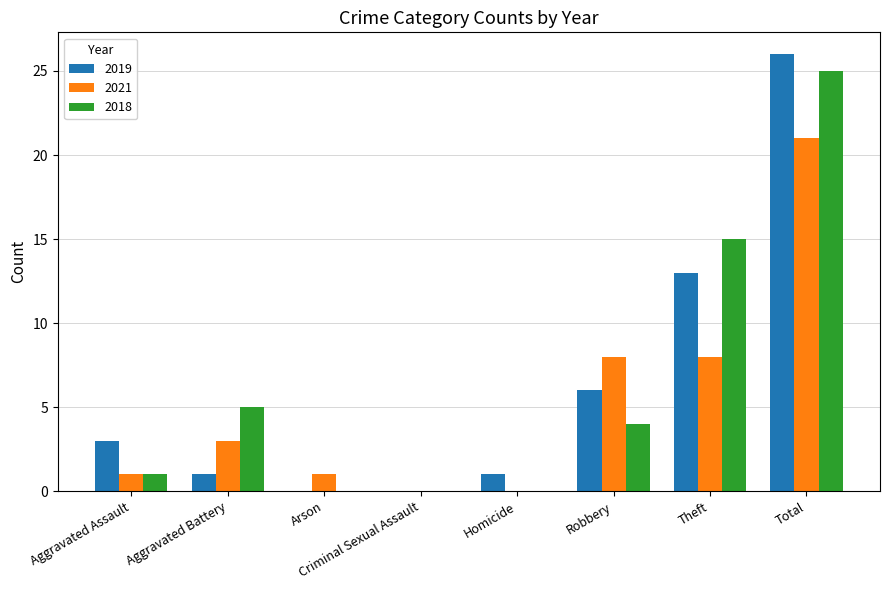

True or false: 2018 has a value of 0 at Arson.

True